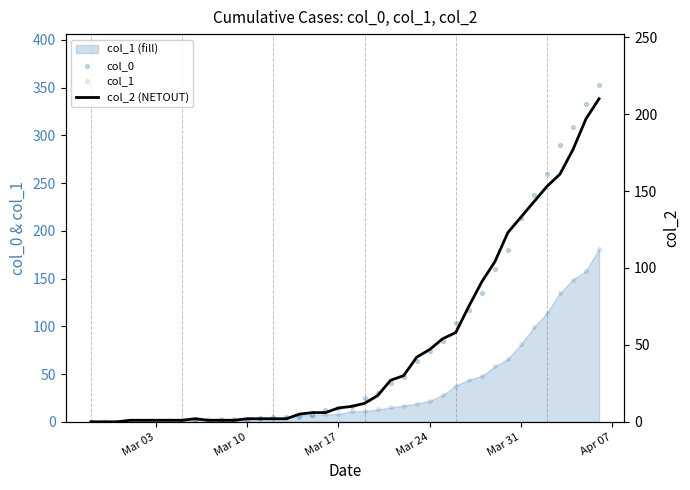

At how many categories does at least one series exceed 221?

6